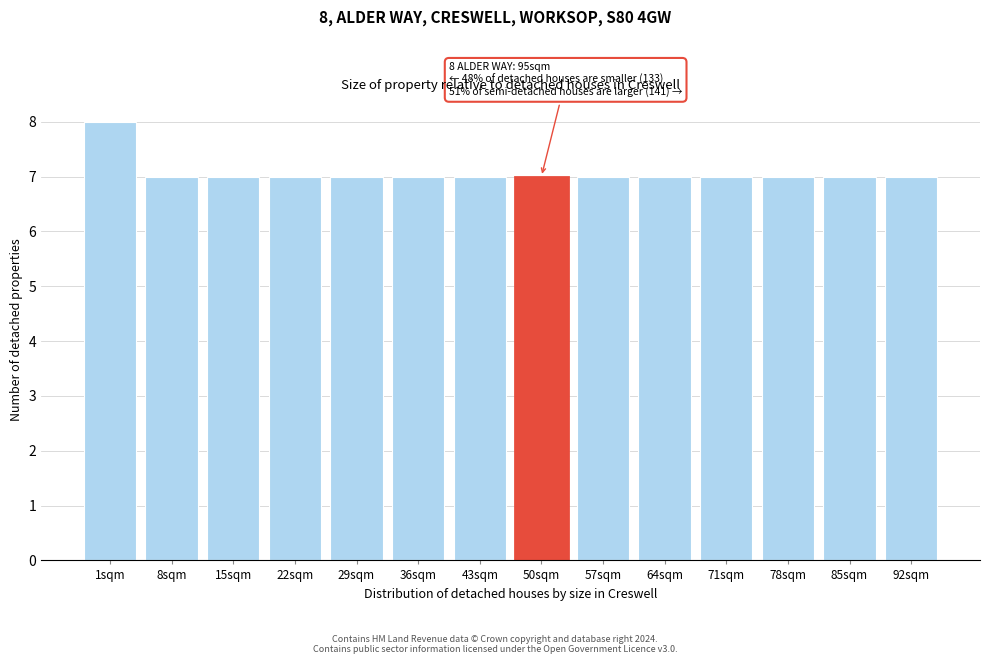

Reading left to right, transcribe all the data shown in this chart.

1sqm=8	8sqm=7	15sqm=7	22sqm=7	29sqm=7	36sqm=7	43sqm=7	50sqm=7	57sqm=7	64sqm=7	71sqm=7	78sqm=7	85sqm=7	92sqm=7